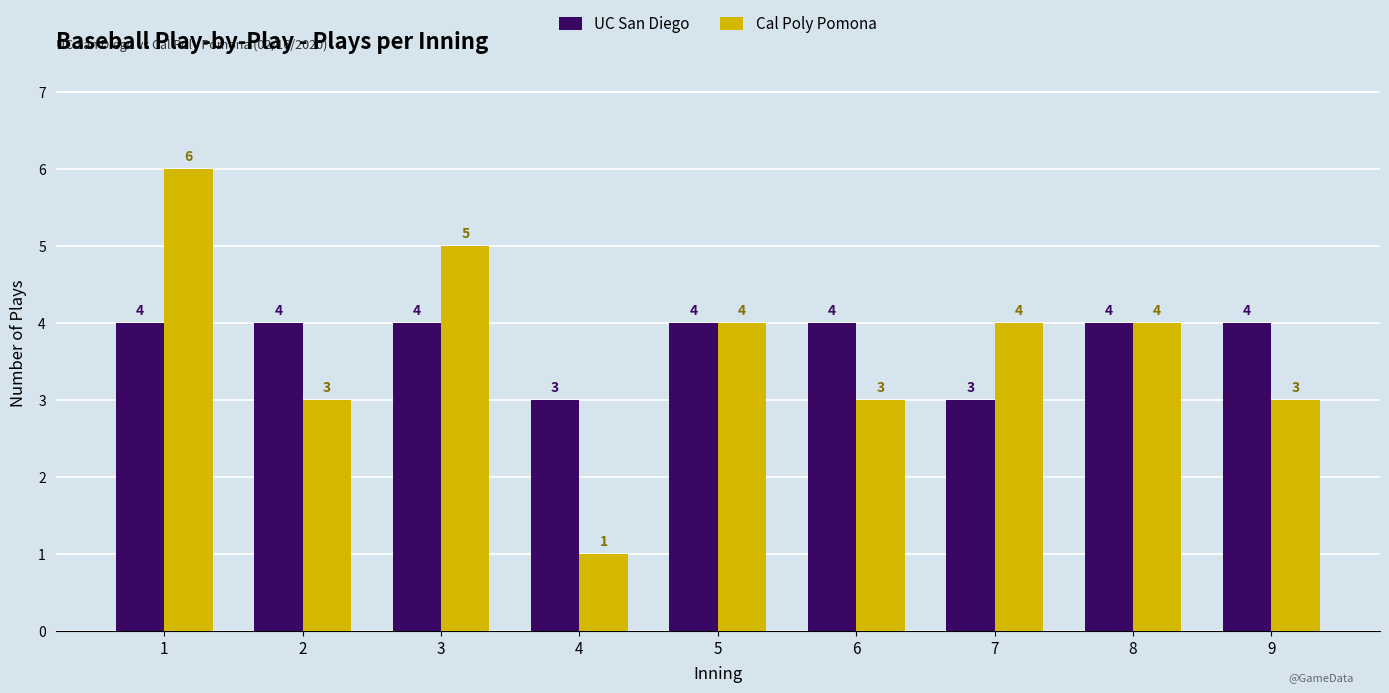

Reading right to left, transcribe all the data shown in this chart.

UC San Diego: 4	4	3	4	4	3	4	4	4
Cal Poly Pomona: 3	4	4	3	4	1	5	3	6